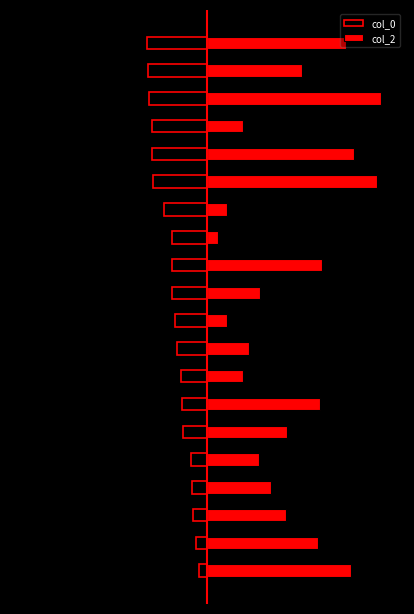

What is the value of the col_0 bar at the 4th from the left?

-12.9